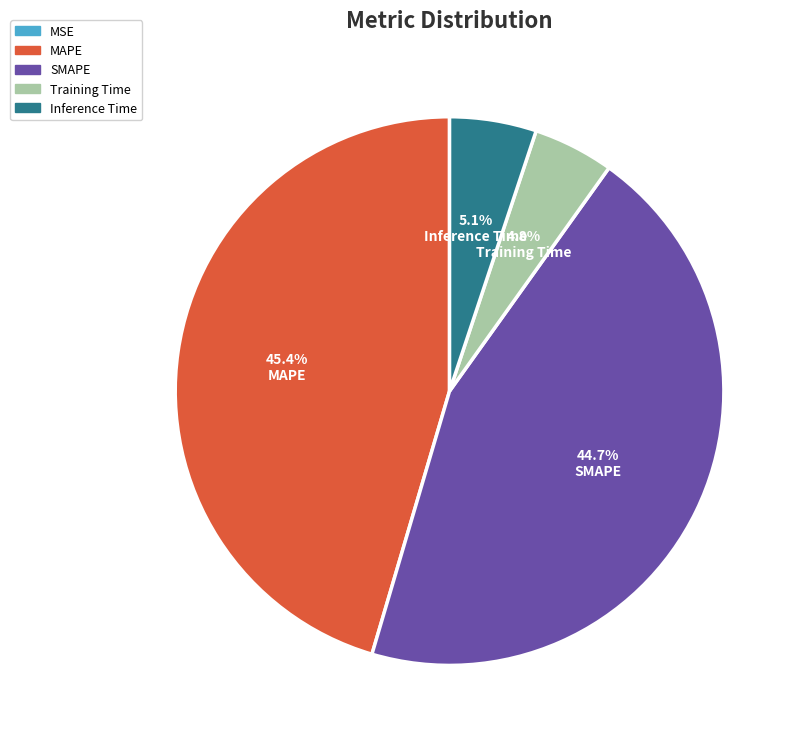

What percentage do SMAPE and MAPE together represent?

90.1%